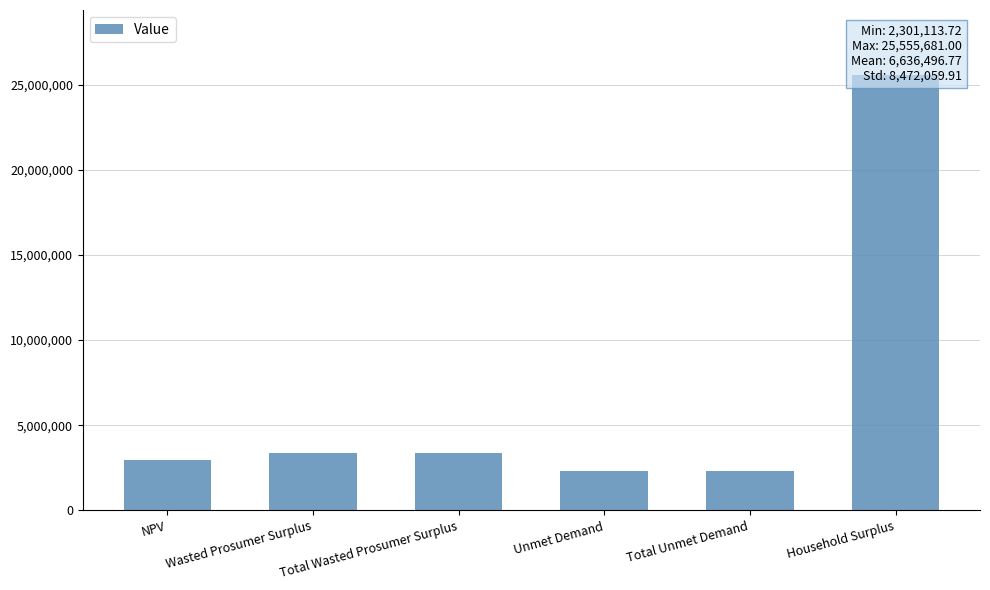

What is the label of the 5th bar from the left?

Total Unmet Demand